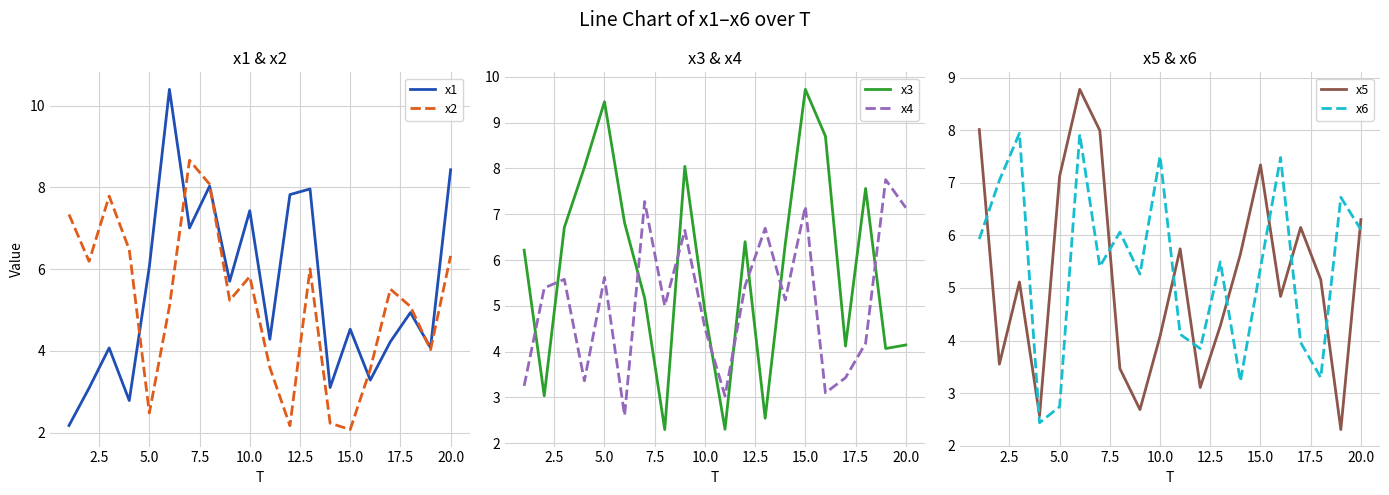

True or false: x3 and x4 intersect in this chart.

True